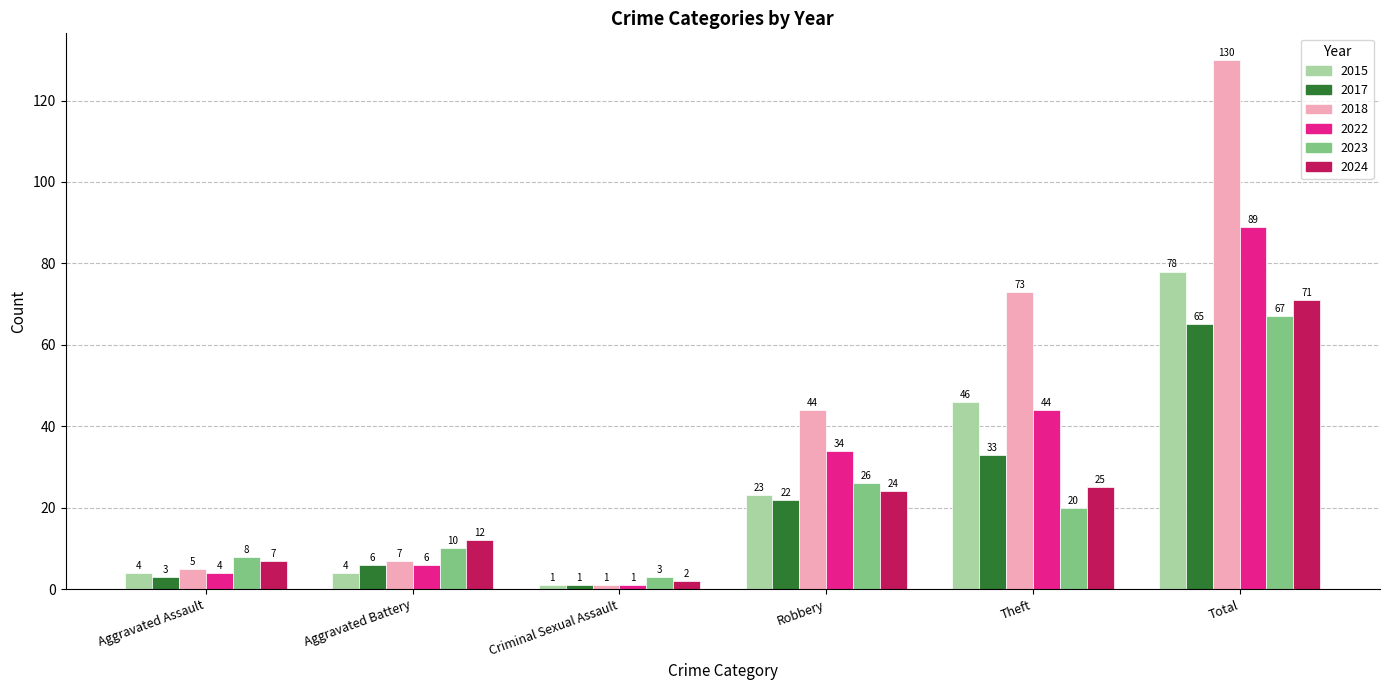

How many values in the 2015 series are below 23?

3